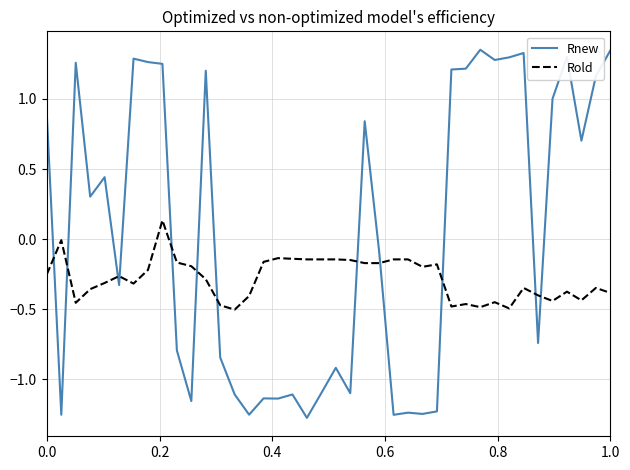

Which series has the largest range (max minus min)?

Rnew